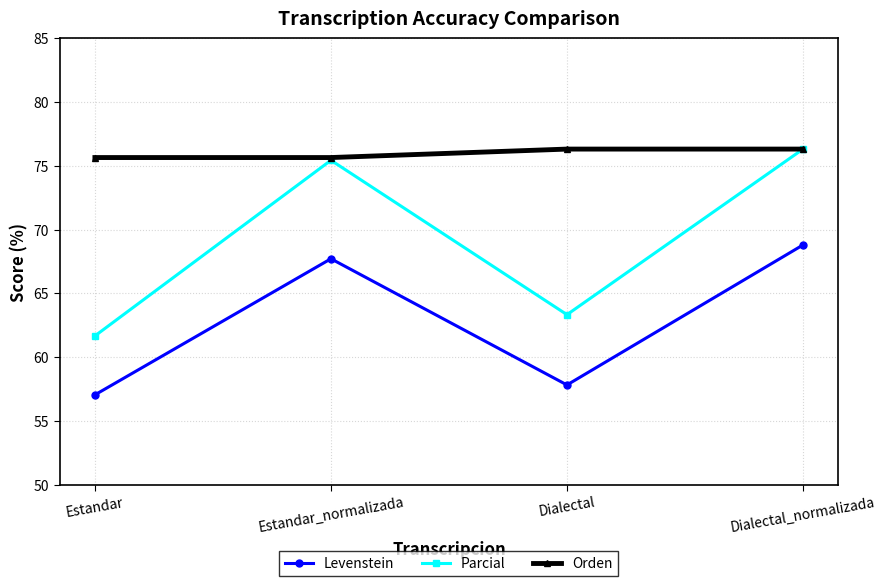

At which category does Levenstein reach its first local peak?

Estandar_normalizada